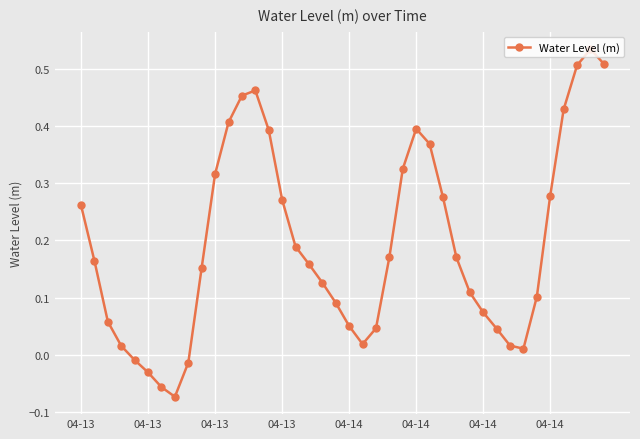

What is the difference between the second highest and second lowest values?

0.6